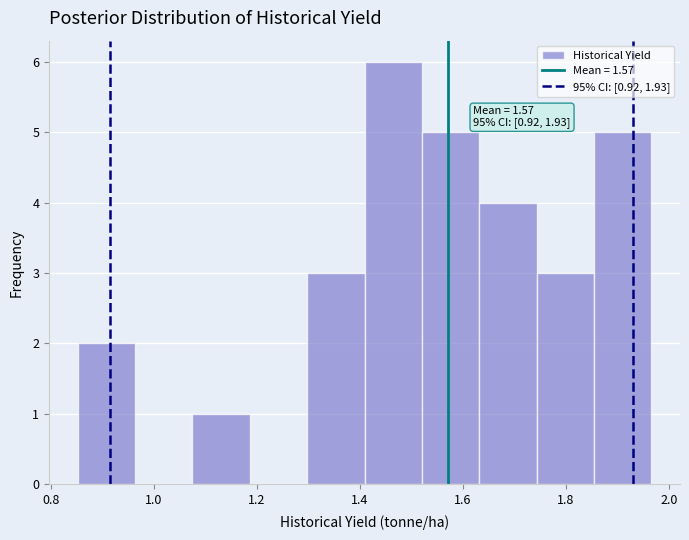

Which range on the x-axis has the tallest bar?

1.40 to 1.52